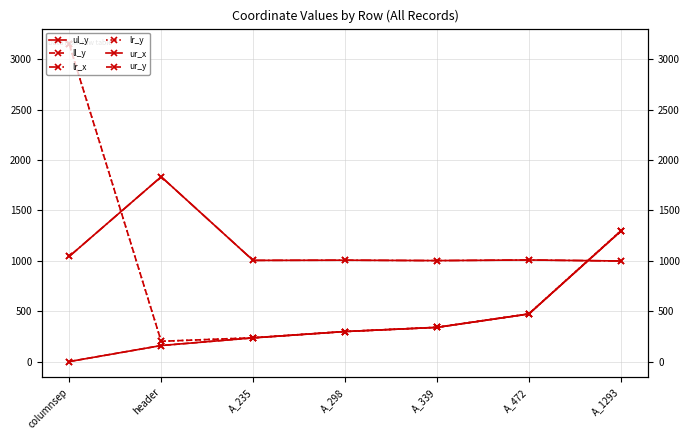

List the labels in order of ul_y value, largest first.

A_1293, A_472, A_339, A_298, A_235, header, columnsep